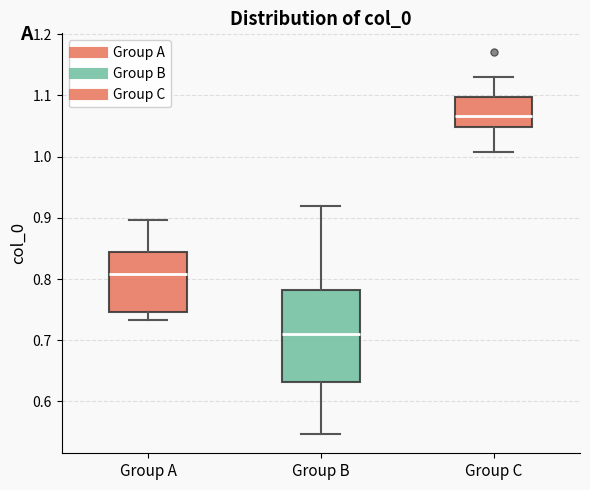

Which box has the lowest median line?

Group B